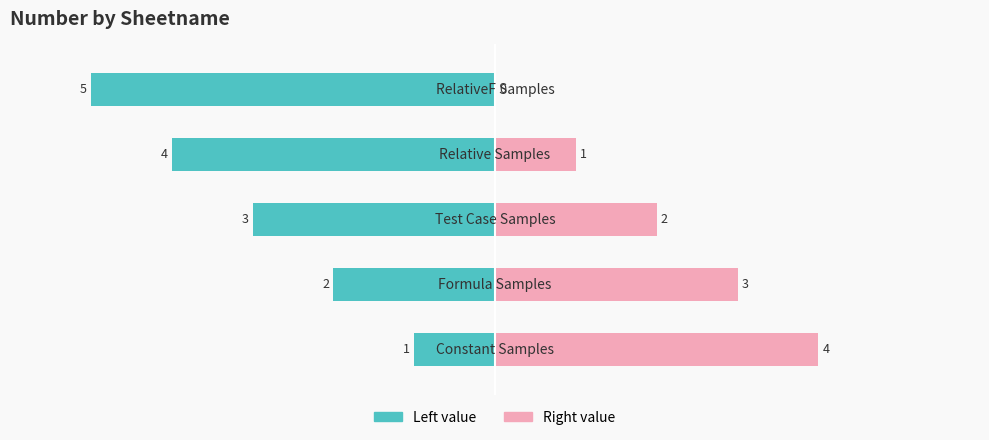

Reading left to right, extract all data points from this chart.

Number (left): -1	-2	-3	-4	-5
Number (right): 4	3	2	1	0